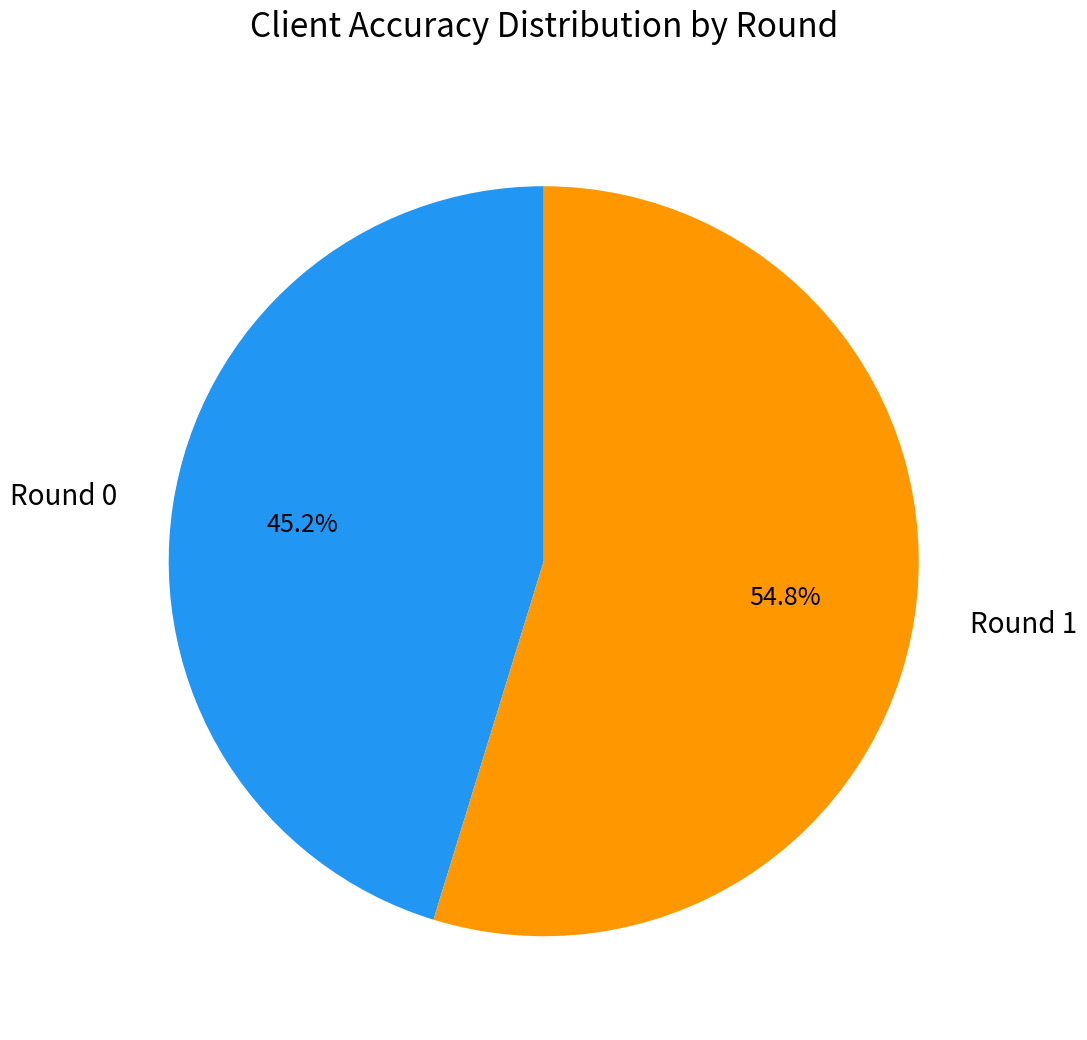

Count the number of slices in the pie.

2